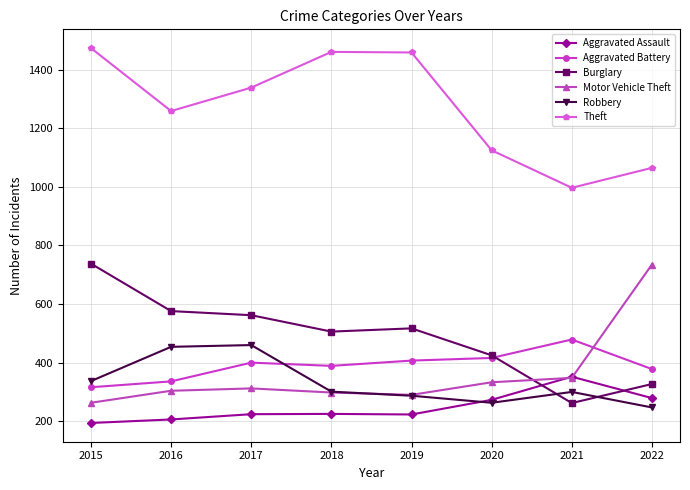

Which series changed the most between 2017 and 2021?

Theft